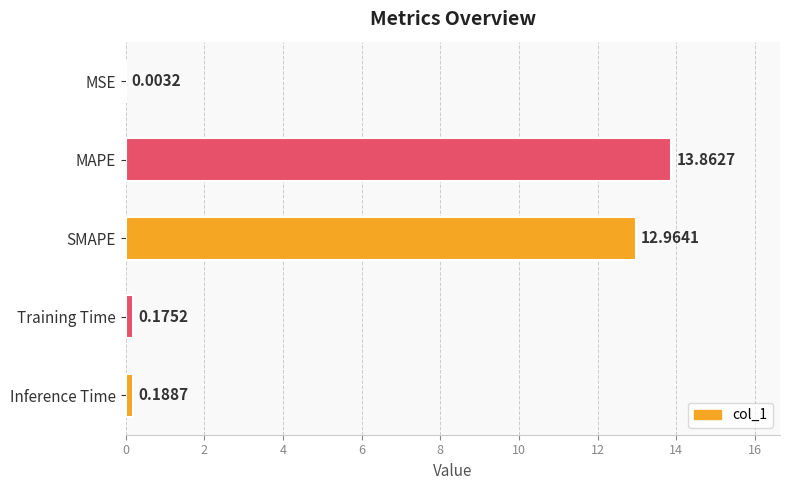

Are the bars horizontal?

Yes